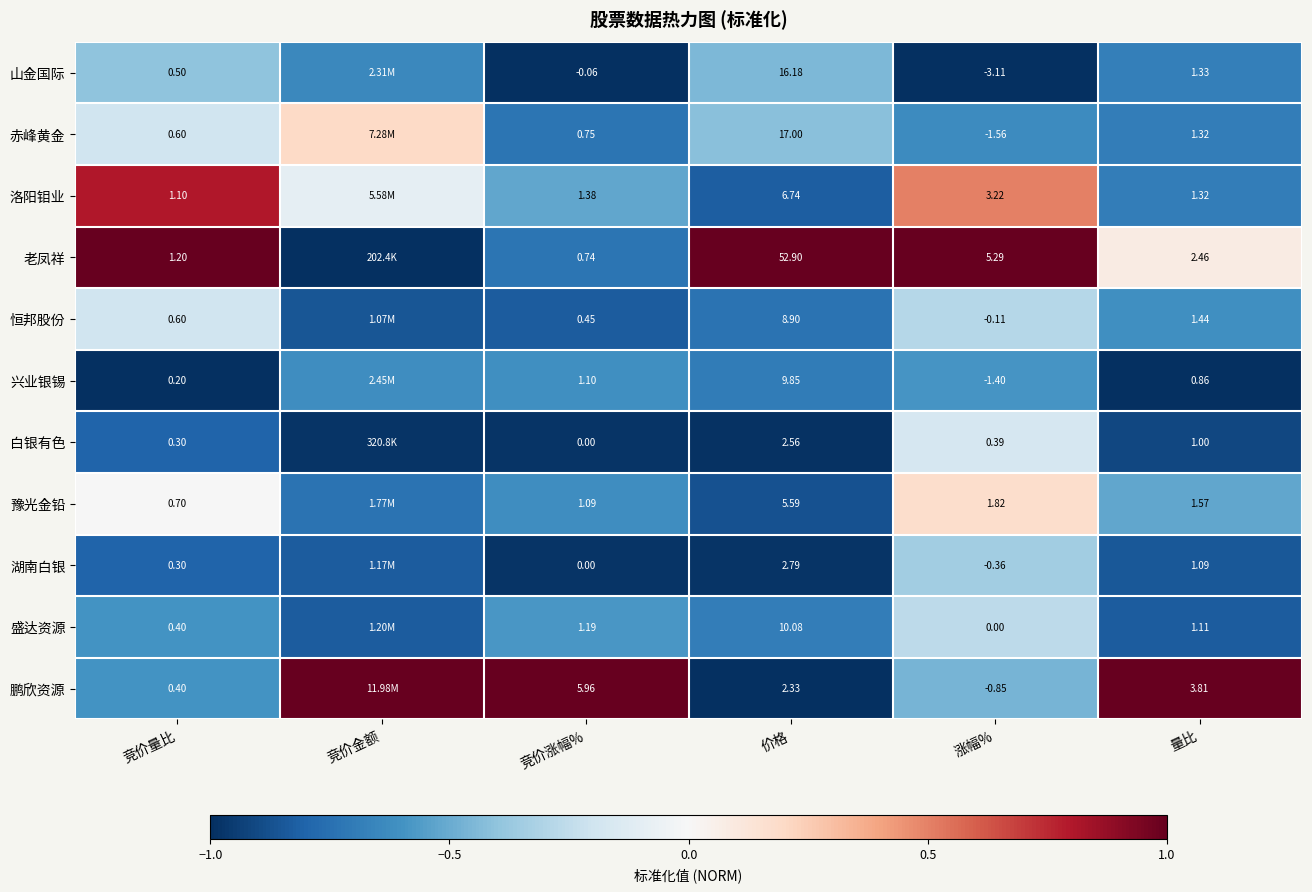

Rank the series at 涨幅% from lowest to highest value.

山金国际, 赤峰黄金, 兴业银锡, 鹏欣资源, 湖南白银, 恒邦股份, 盛达资源, 白银有色, 豫光金铅, 洛阳钼业, 老凤祥